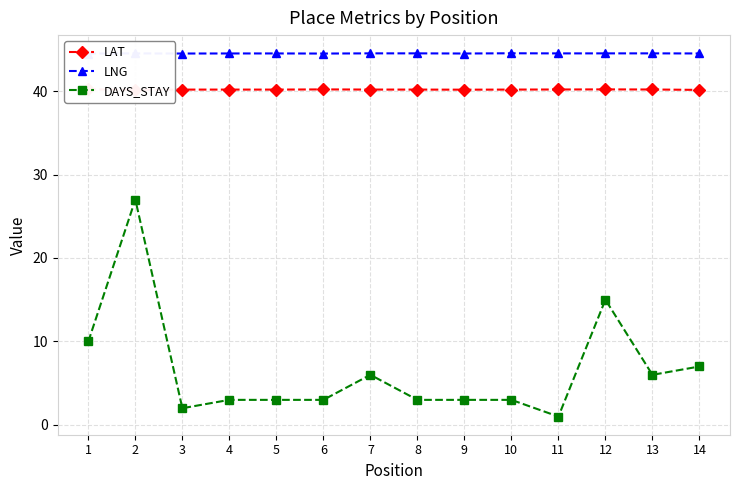

At which label is DAYS_STAY closest to 14?

12